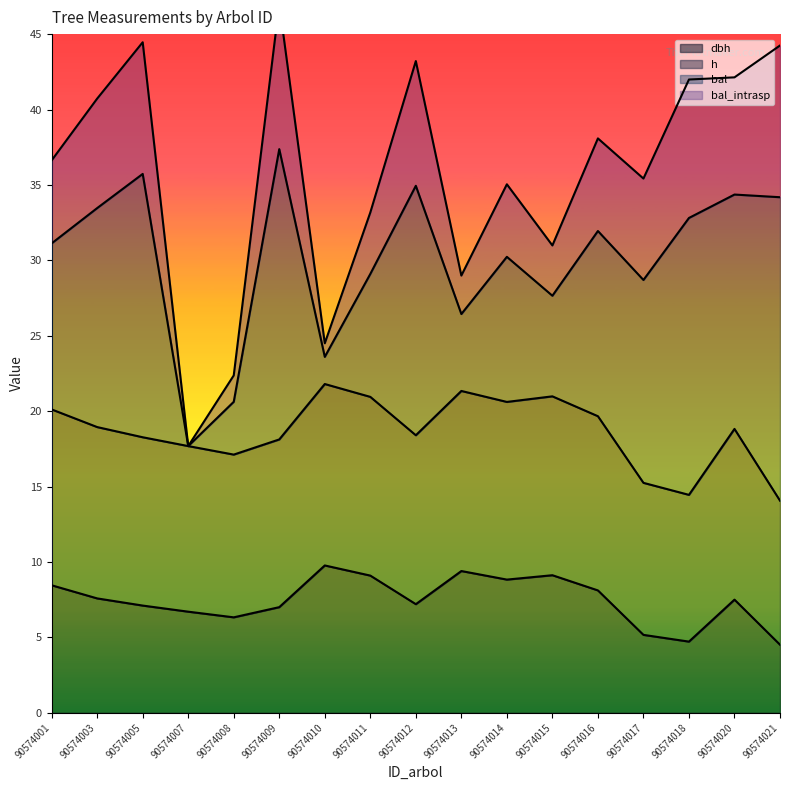

True or false: dbh and h intersect in this chart.

False